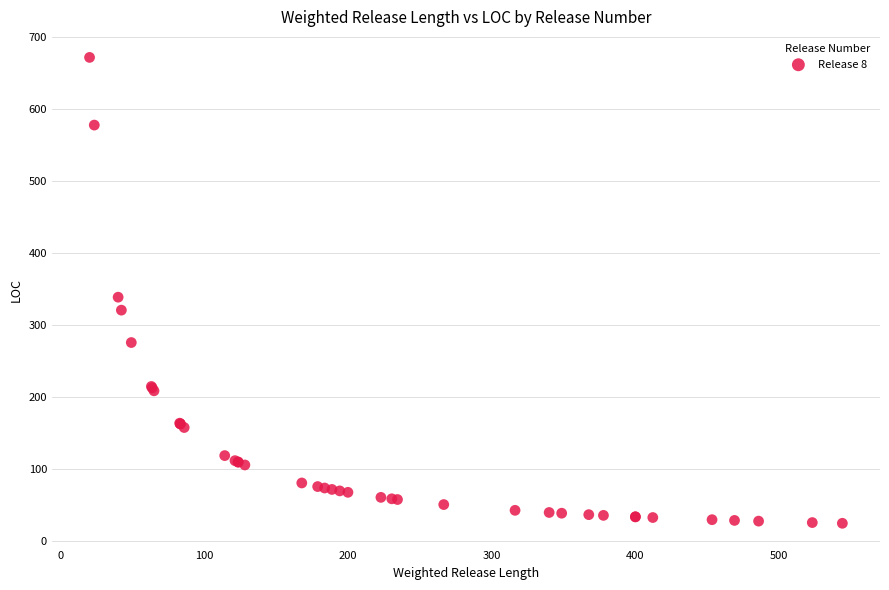

What Y value in the scatter plot is closest to 348?

339